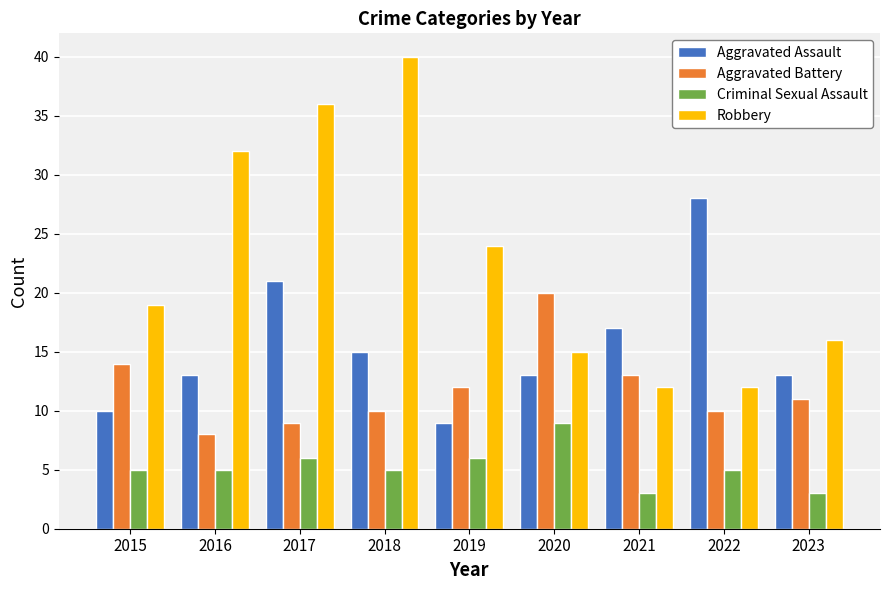

Reading right to left, transcribe all the data shown in this chart.

Aggravated Assault: 2023=13	2022=28	2021=17	2020=13	2019=9	2018=15	2017=21	2016=13	2015=10
Aggravated Battery: 2023=11	2022=10	2021=13	2020=20	2019=12	2018=10	2017=9	2016=8	2015=14
Criminal Sexual Assault: 2023=3	2022=5	2021=3	2020=9	2019=6	2018=5	2017=6	2016=5	2015=5
Robbery: 2023=16	2022=12	2021=12	2020=15	2019=24	2018=40	2017=36	2016=32	2015=19